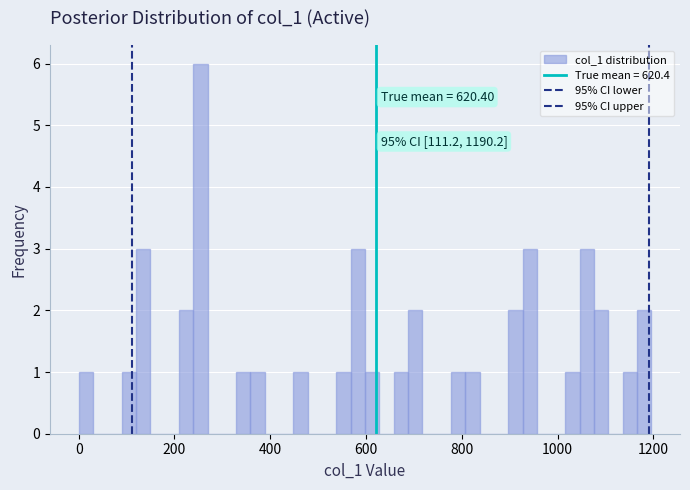

Around what value on the x-axis is the tallest bar? Give the approximate position of its centre, as read against the axis.

260